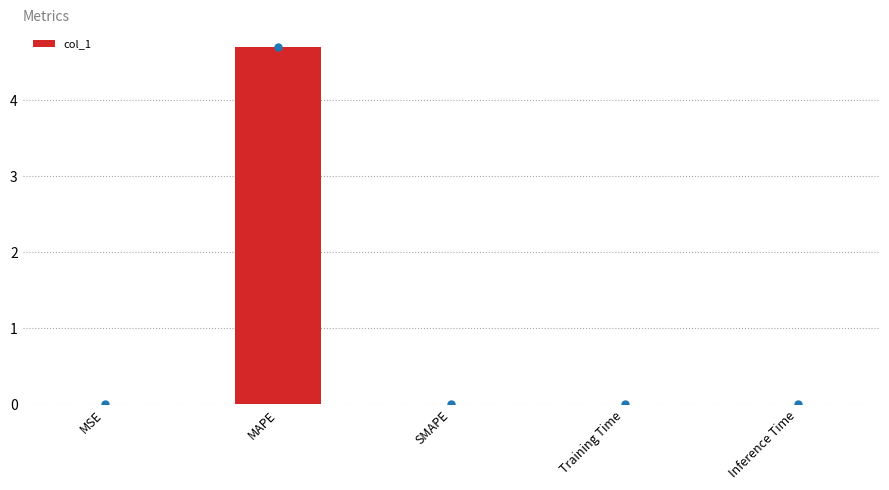

True or false: the data shows 0.0 at SMAPE.

True